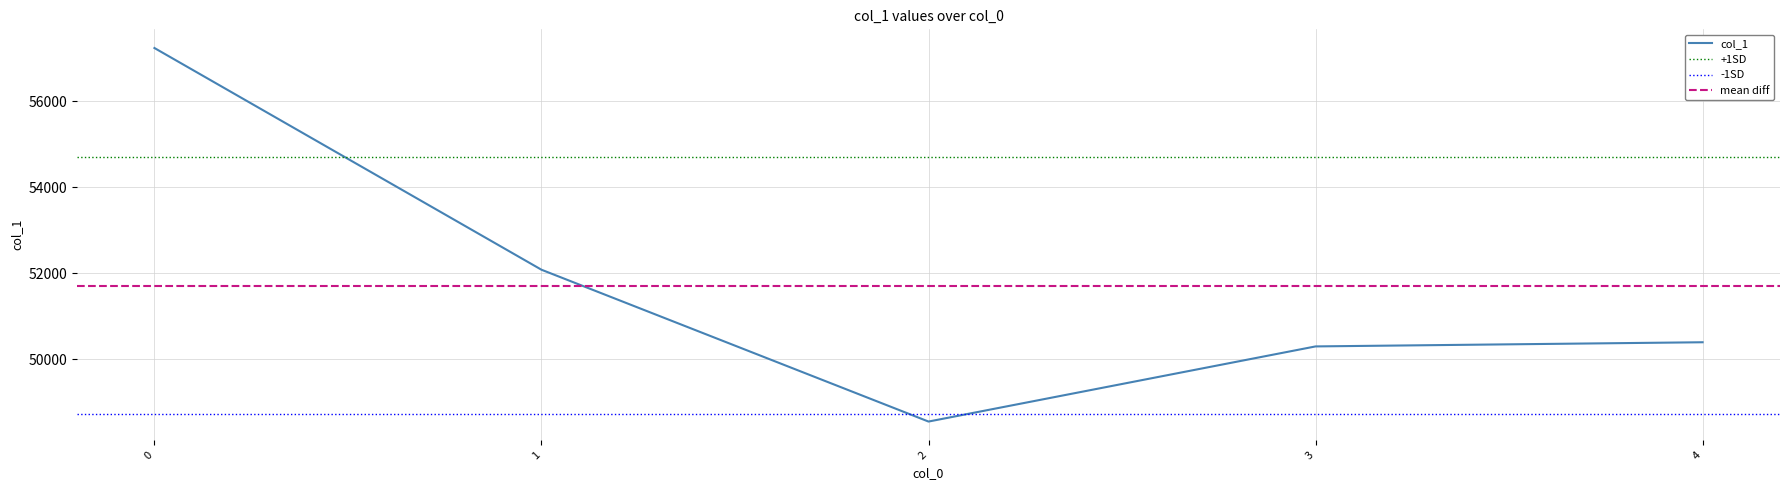

What is the change in value from 1 to 2?

-3536